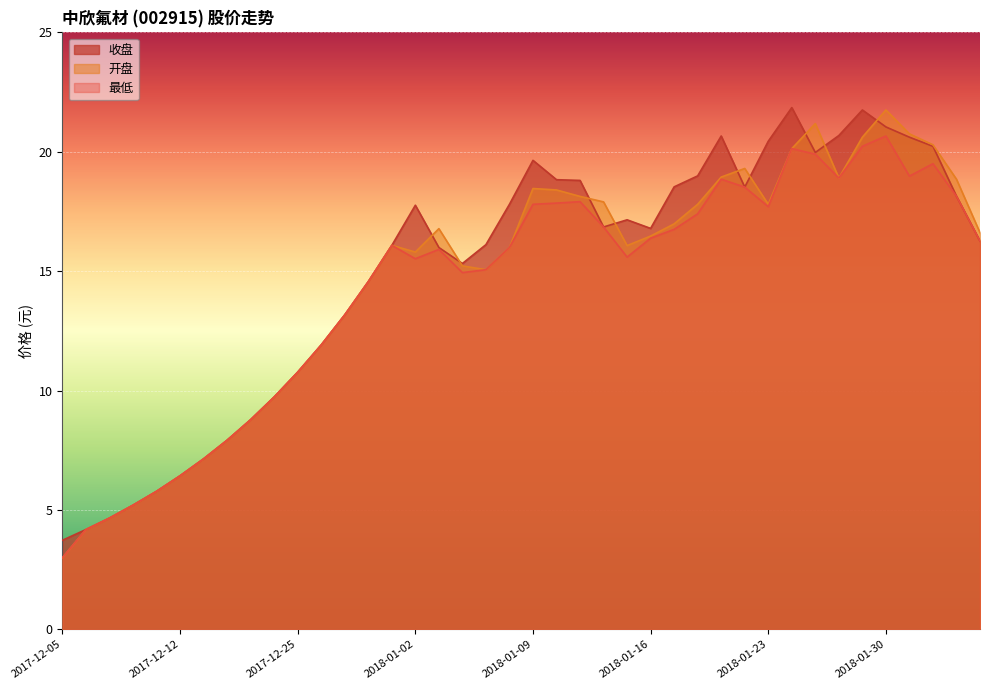

True or false: 开盘 has a value of 17.9 at 2018-01-12.

True